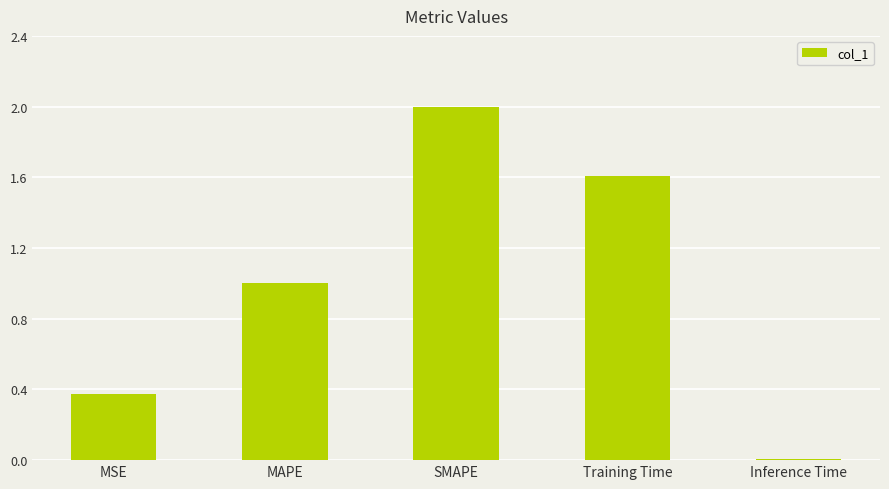

Which has a higher value, SMAPE or Inference Time?

SMAPE